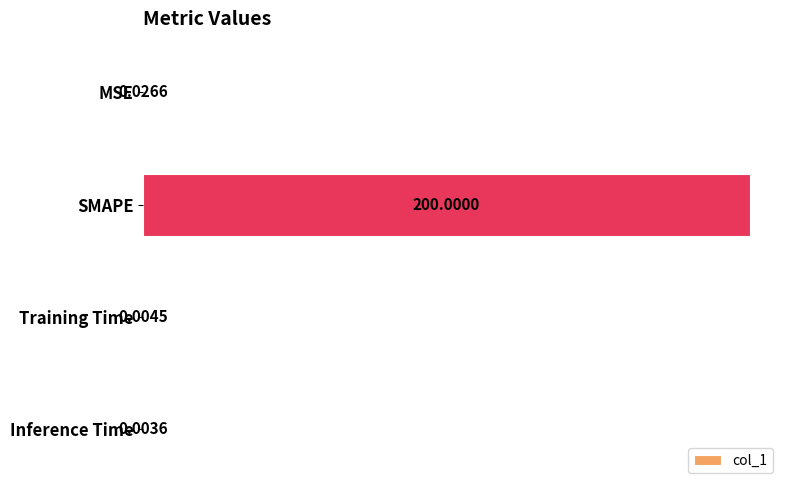

How many data points does each series have?

4